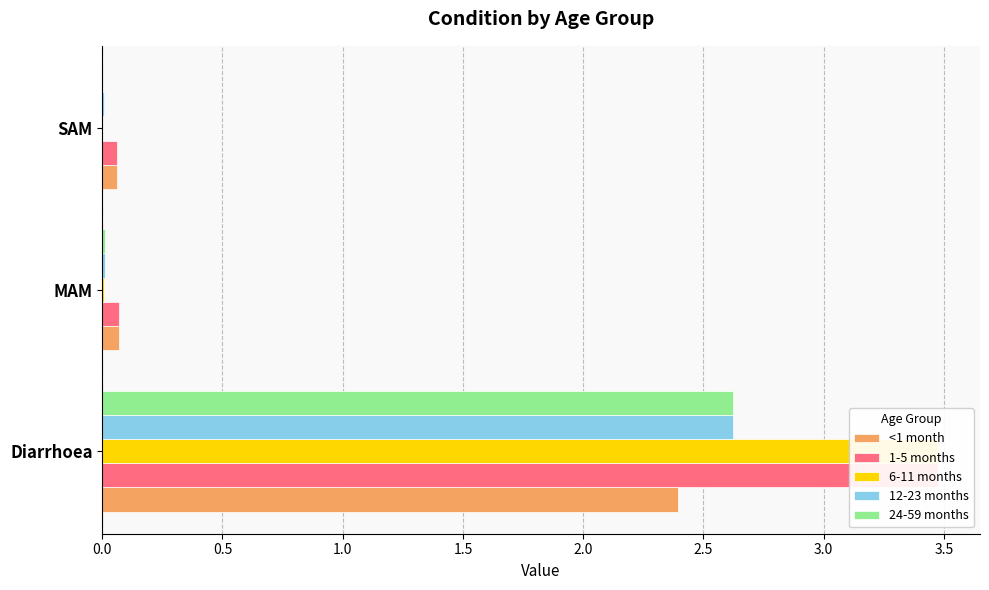

Between 0.0 and 1.0, which series saw the biggest shift?

6-11 months